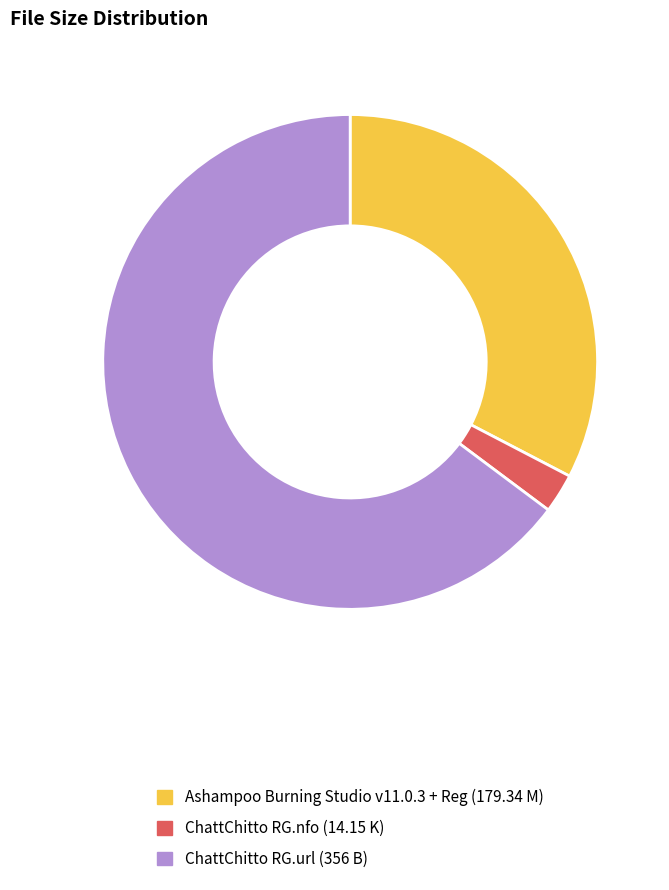

Which slice is the smallest?

ChattChitto RG.nfo